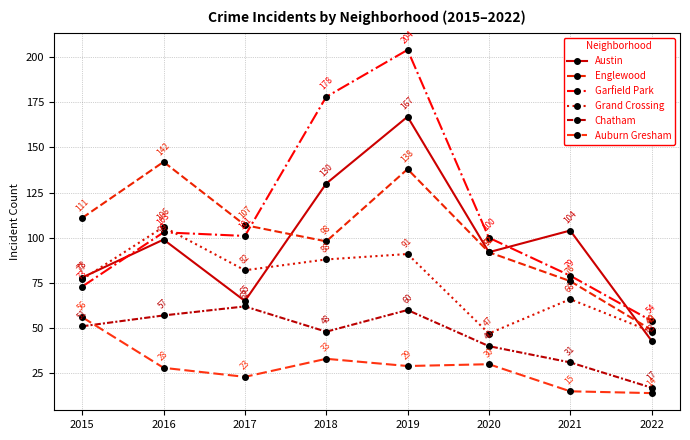

What is the sum of all Garfield Park values?

892